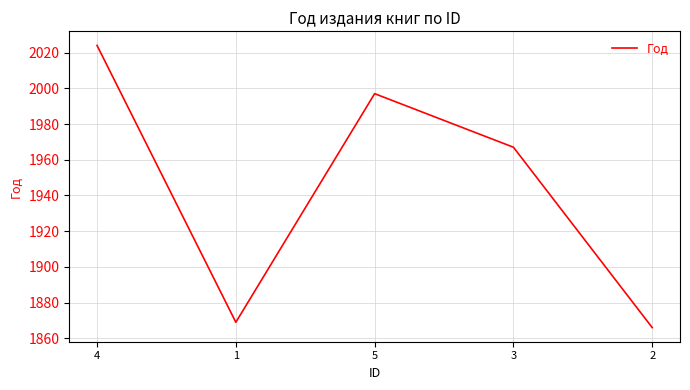

Is it true that the value at 5 is 1997?

True